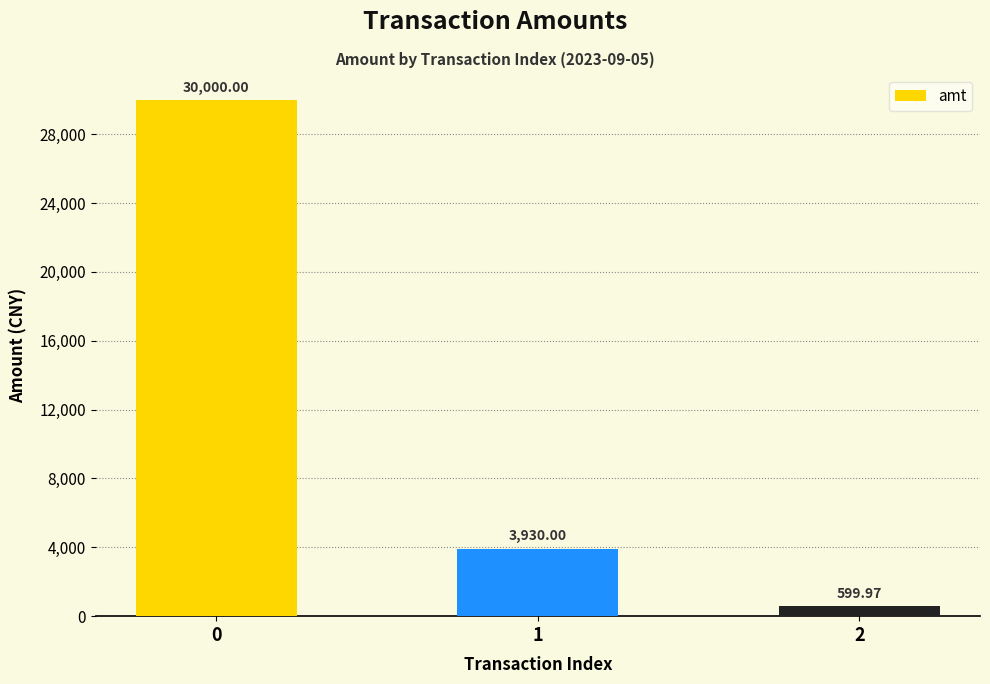

The chart shows a value of 600.0 at 2. True or false?

True